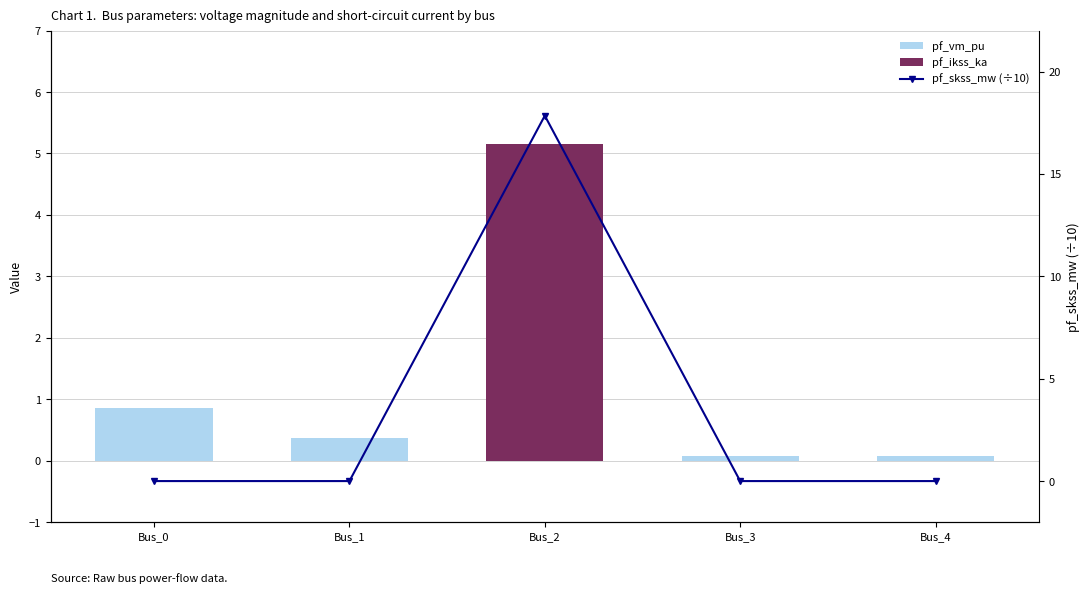

Reading left to right, what are all the values shown in this chart?

pf_vm_pu: 0.9	0.4	0.0	0.1	0.1
pf_ikss_ka: 0.0	0.0	5.2	0.0	0.0
pf_skss_mw (÷10): 0.0	0.0	17.8	0.0	0.0